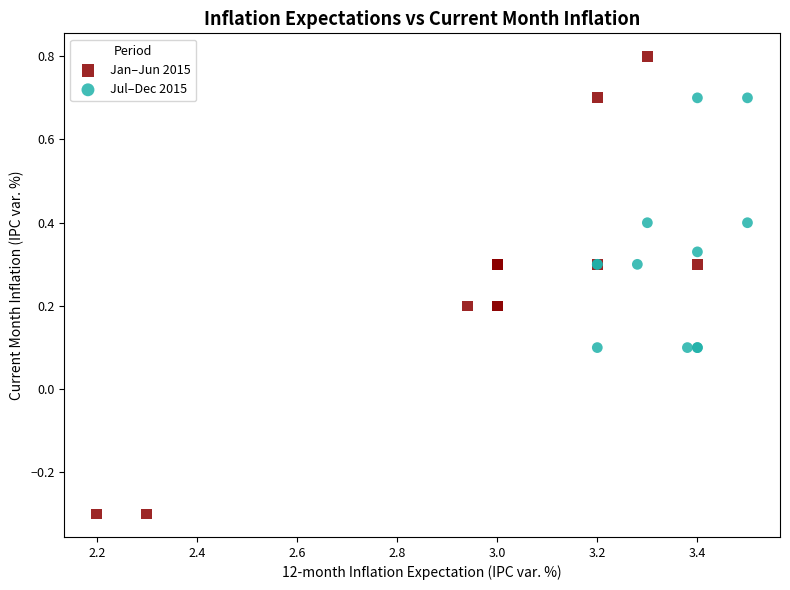

What are all the series names shown in the legend?

Jan–Jun 2015, Jul–Dec 2015